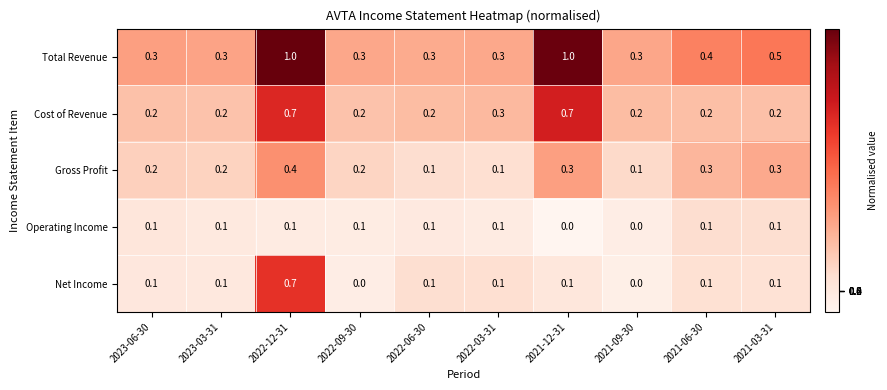

List the series in order of their overall mean, lowest first.

Operating Income, Net Income, Gross Profit, Cost of Revenue, Total Revenue